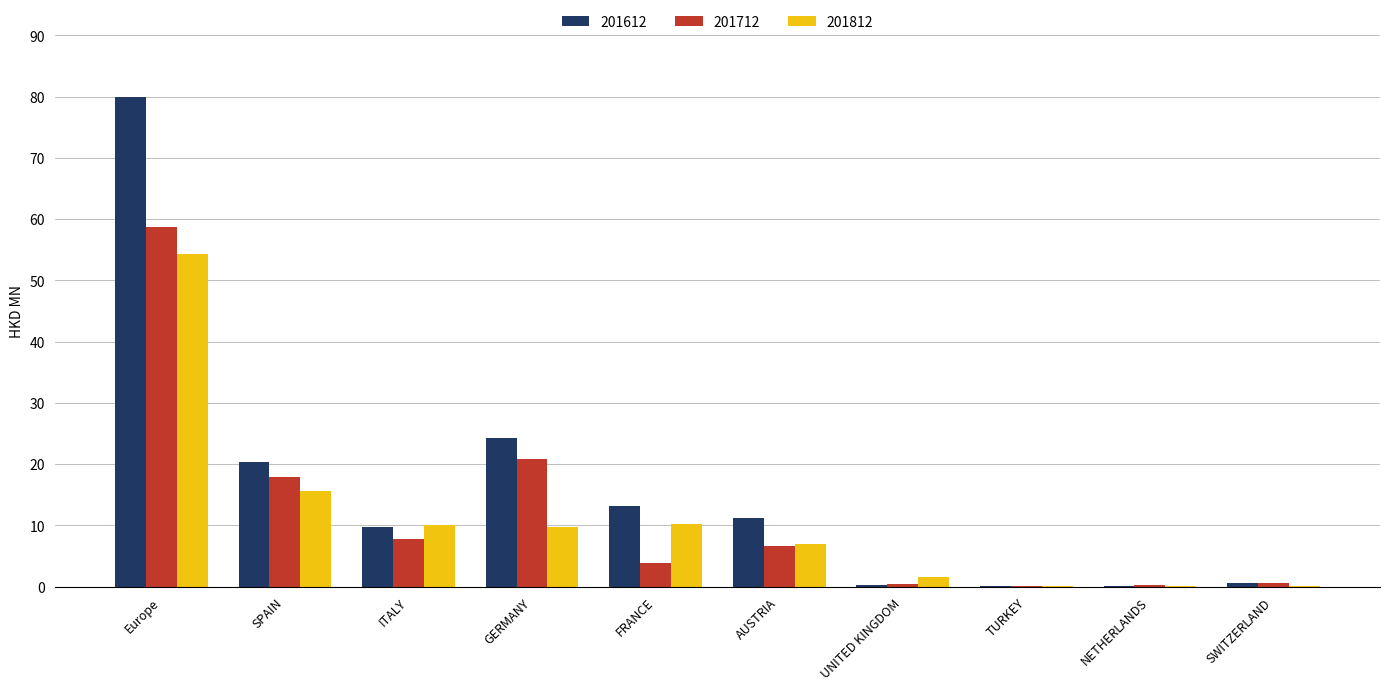

What is the maximum value for 201712?

58.8